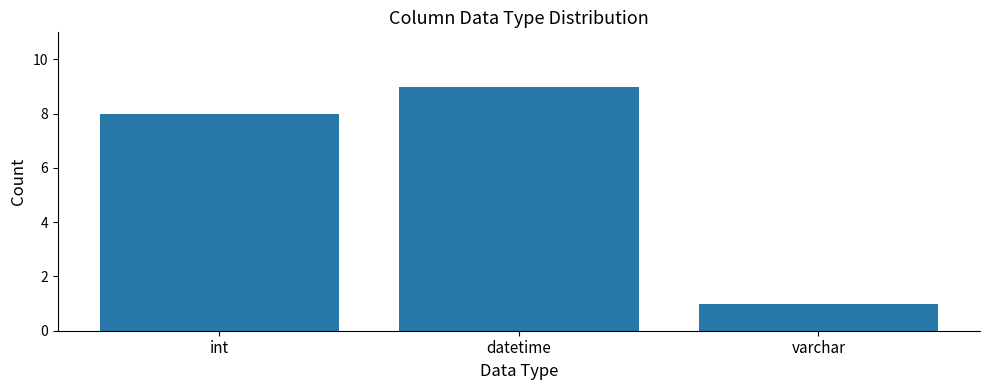

Reading left to right, list all the values displayed in this chart.

int=8	datetime=9	varchar=1